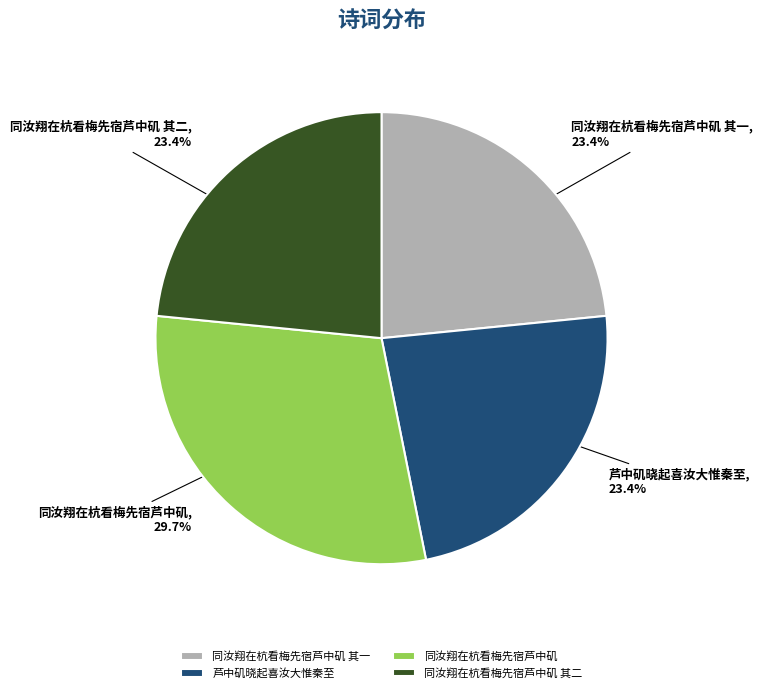

True or false: 同汝翔在杭看梅先宿芦中矶 其二 accounts for 23% of the total.

True